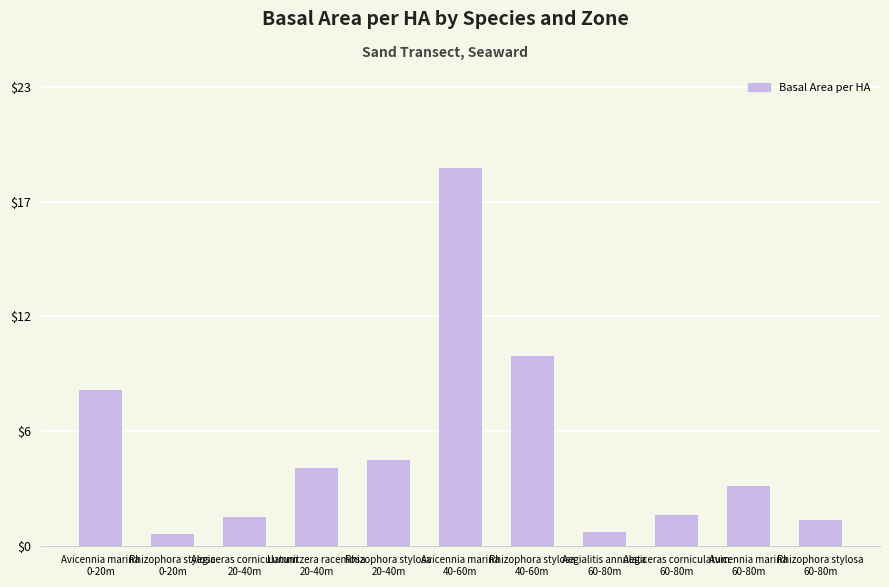

What position from the left is Rhizophora stylosa
60-80m?

11